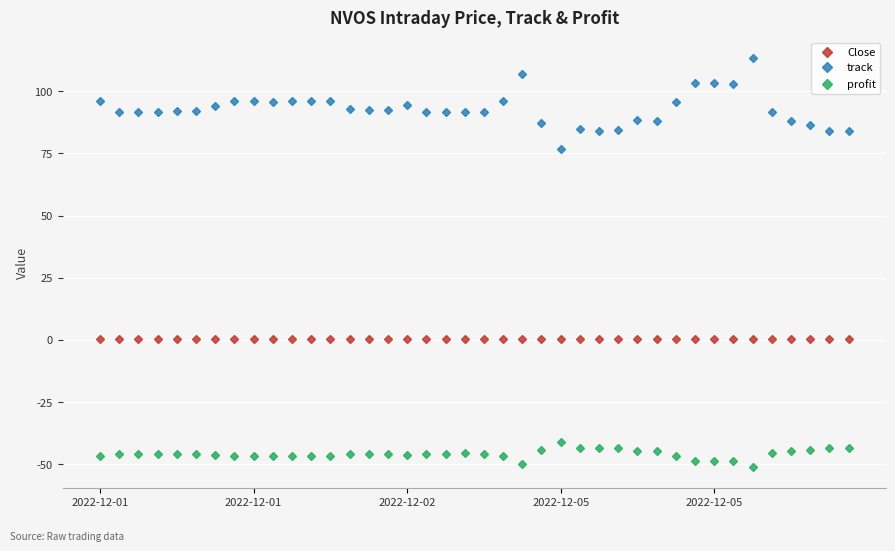

At how many categories does at least one series exceed 8?

40